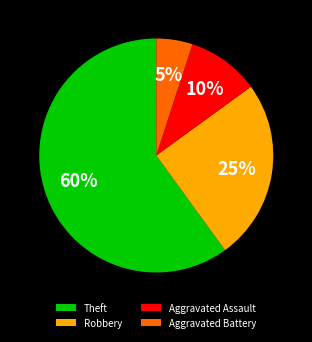

Is Theft the majority of the pie?

Yes